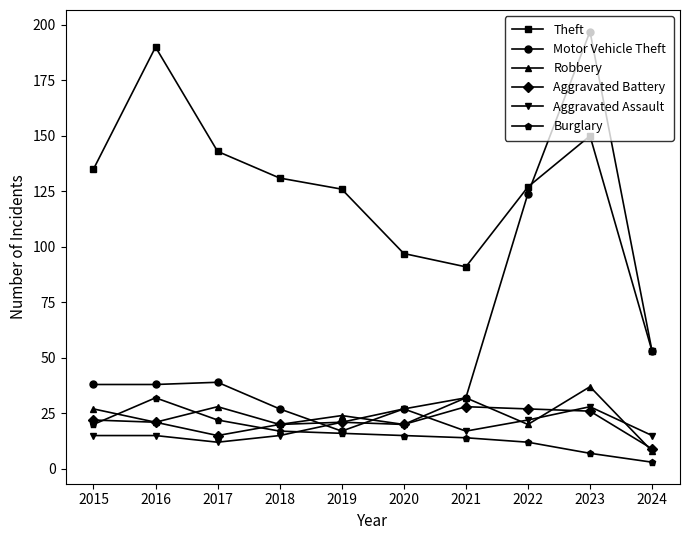

At which label is Robbery closest to 22?

2016